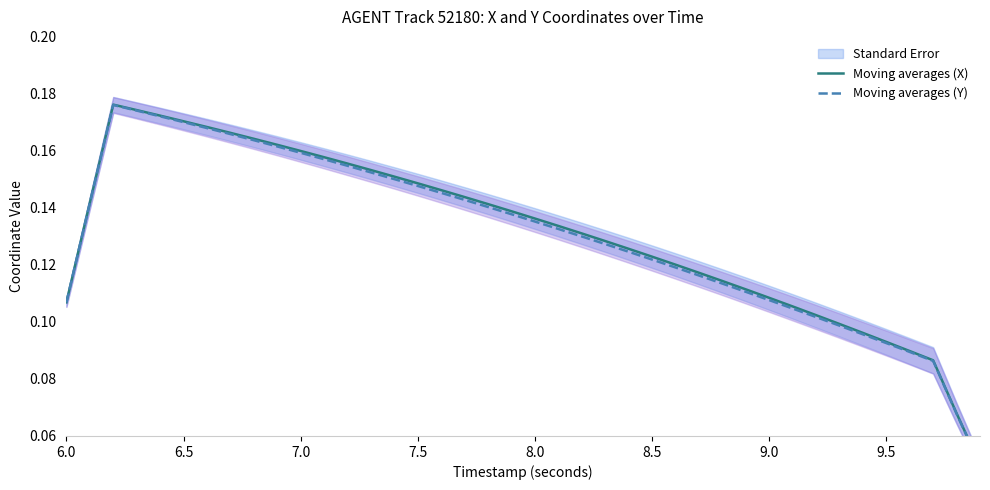

Rank the series by their maximum value, from highest to lowest.

Moving averages (X), Moving averages (Y)